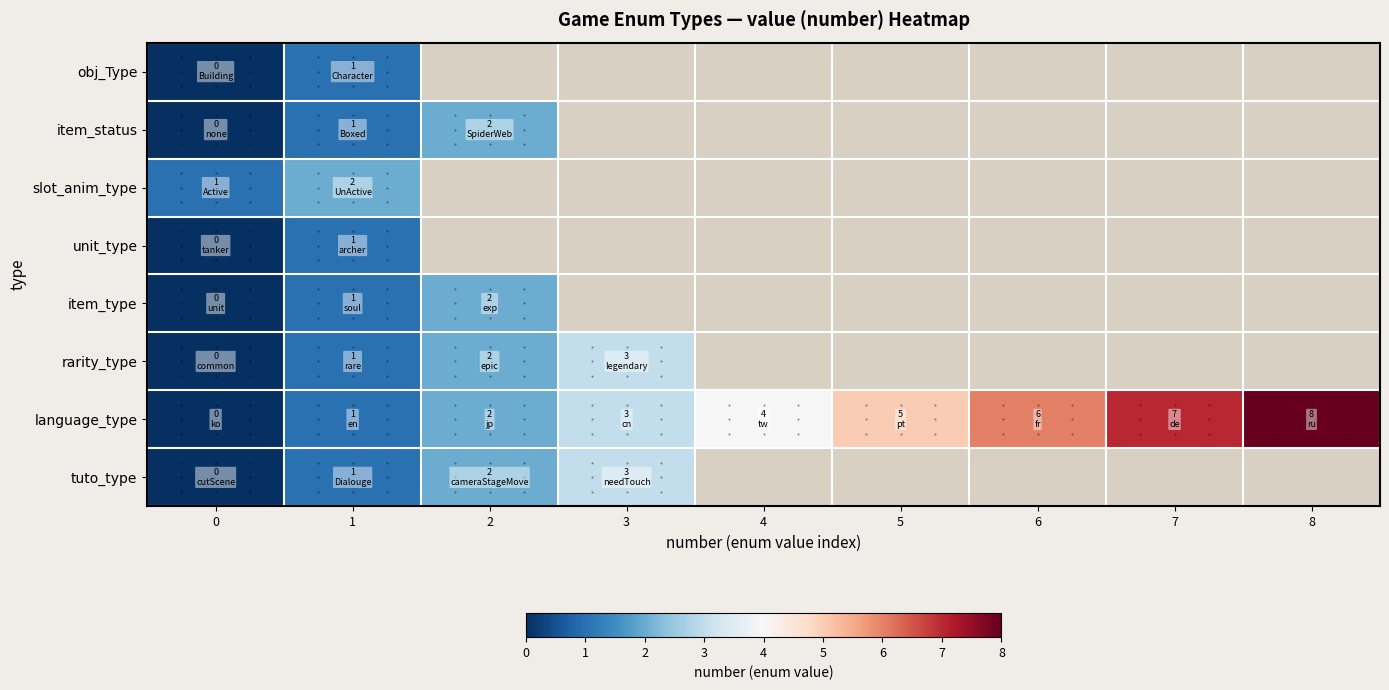

How many distinct data groups are displayed?

8